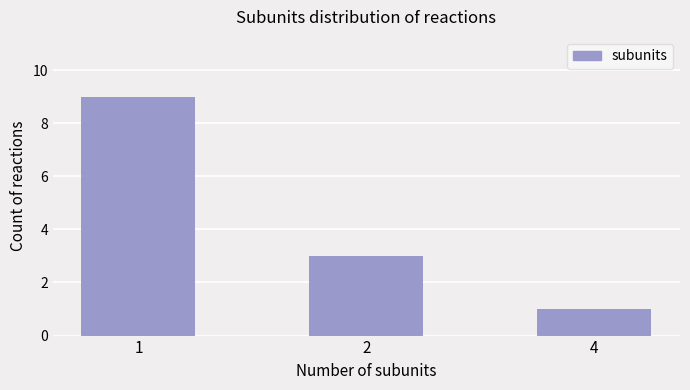

What is the approximate value at 4?

1